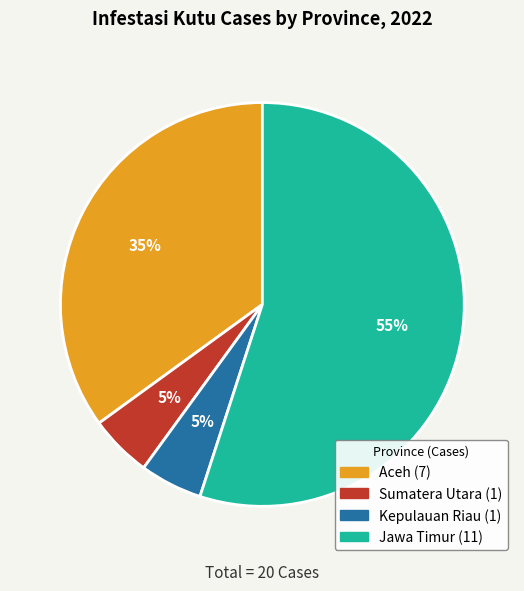

Combined, do Jawa Timur and Sumatera Utara account for over 50%?

Yes